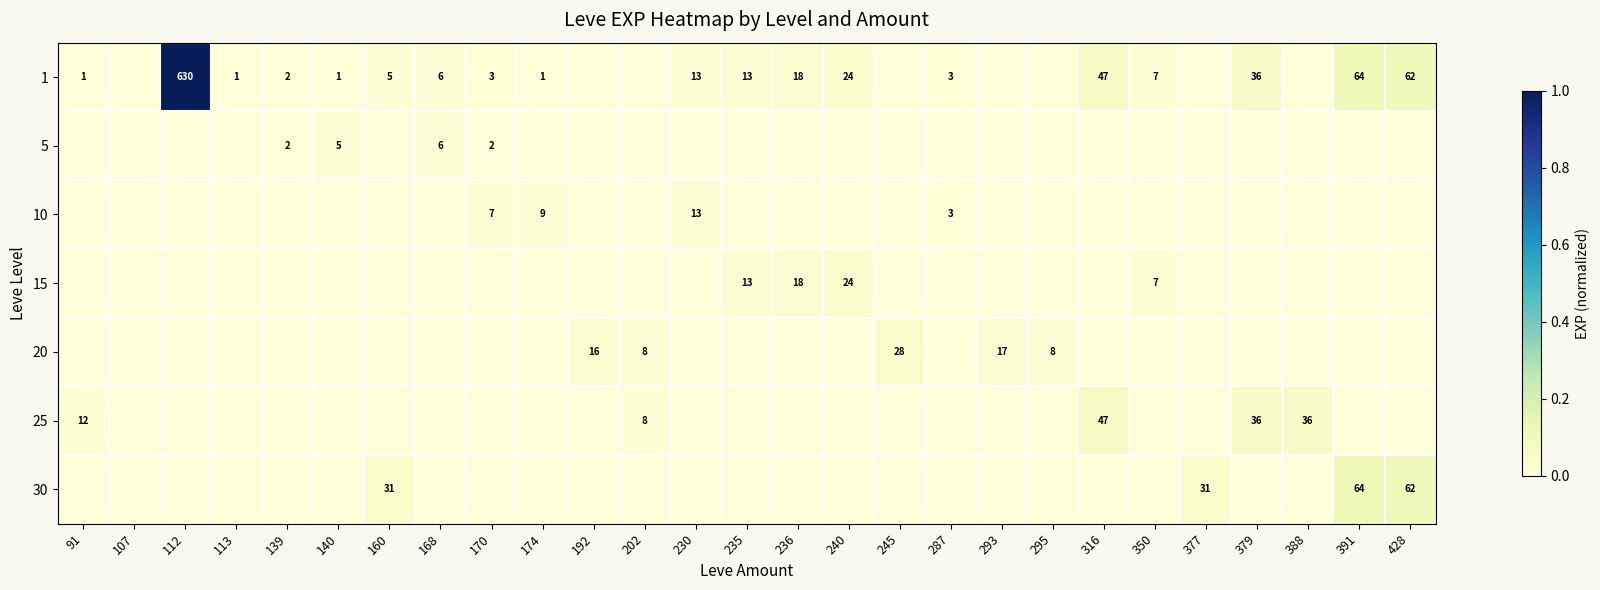

The value of 25 at 316 is 62. True or false?

False